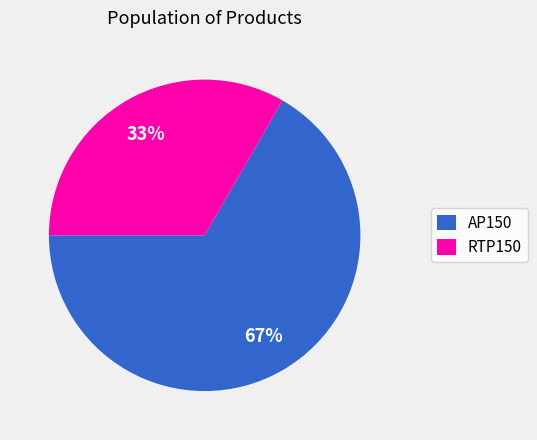

Does any single category account for the majority?

Yes